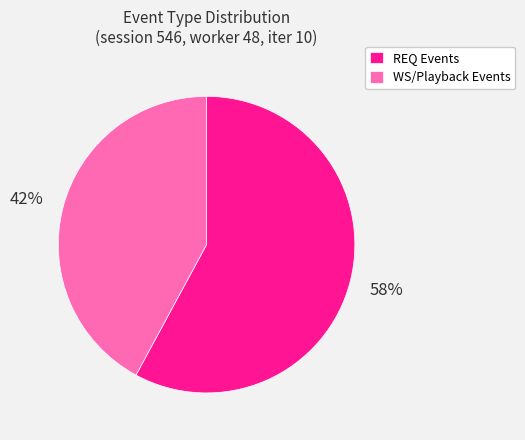

Which category accounts for the majority?

REQ Events